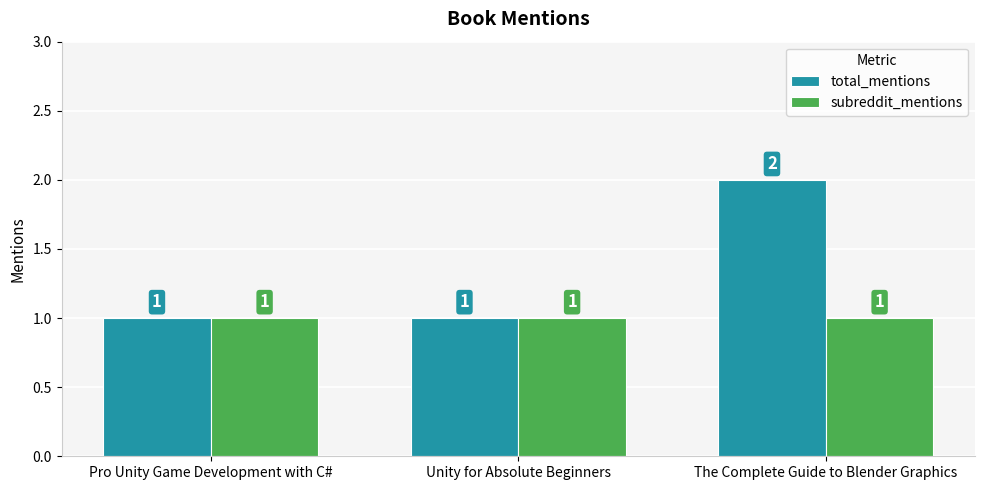

What is the average value of the total_mentions series?

1